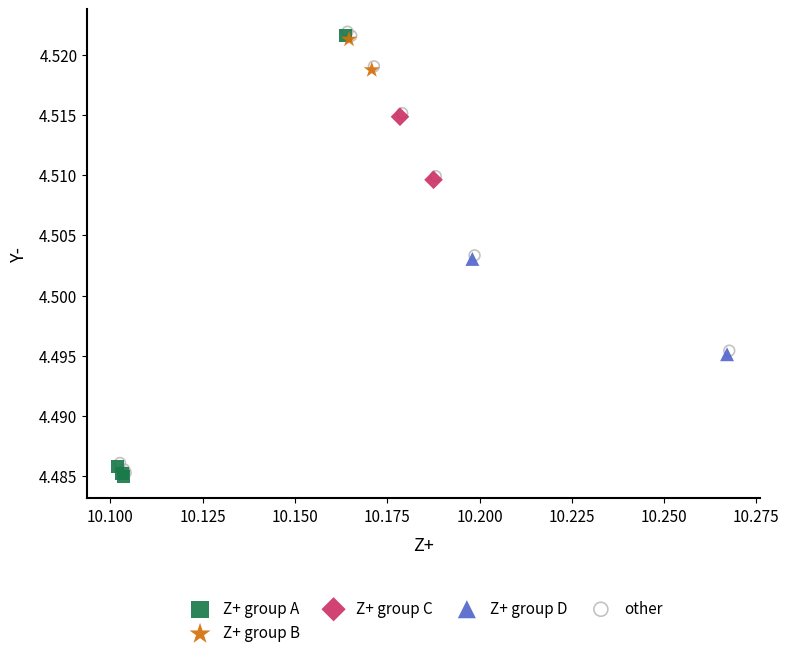

What are all the series names shown in the legend?

Z+ group A, Z+ group B, Z+ group C, Z+ group D, other